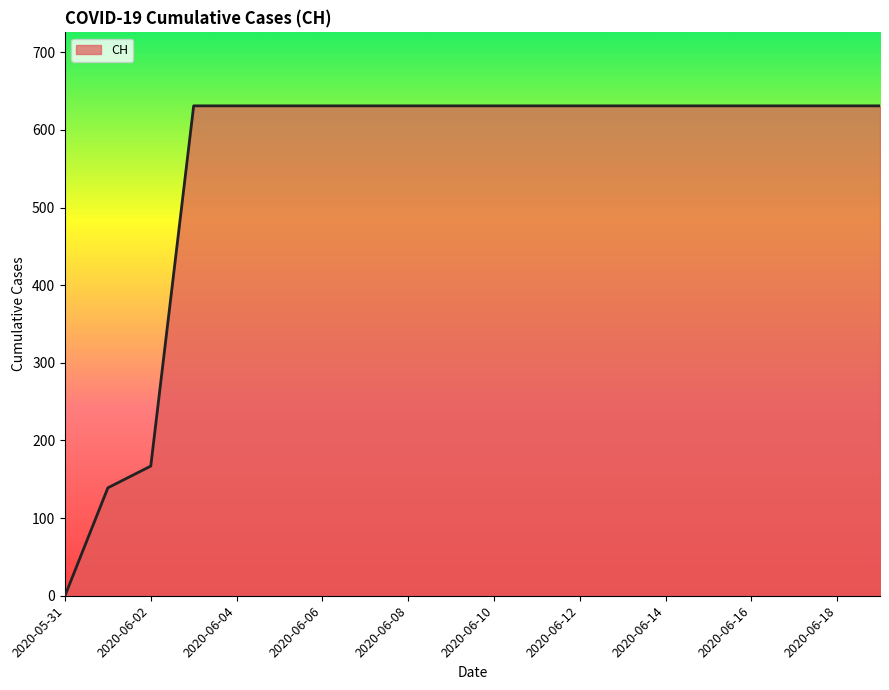

What is the greatest value displayed?

631